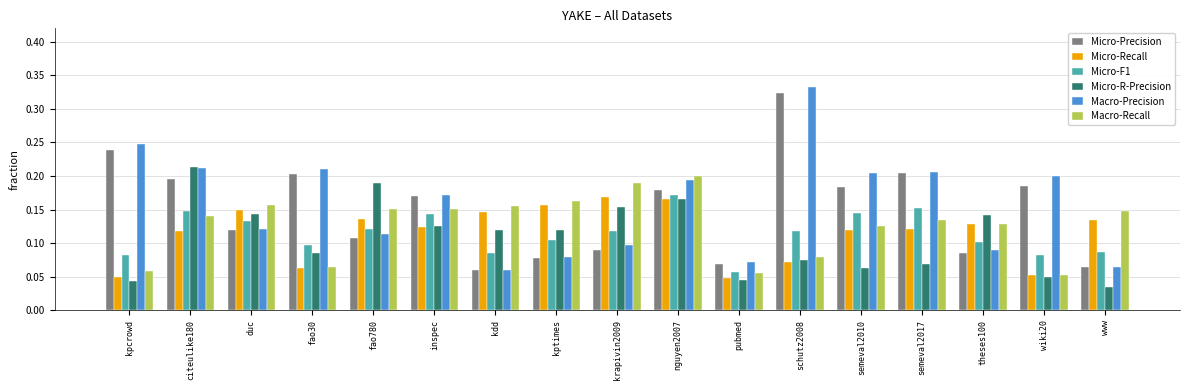

At which label does Macro-Recall reach its peak?

nguyen2007